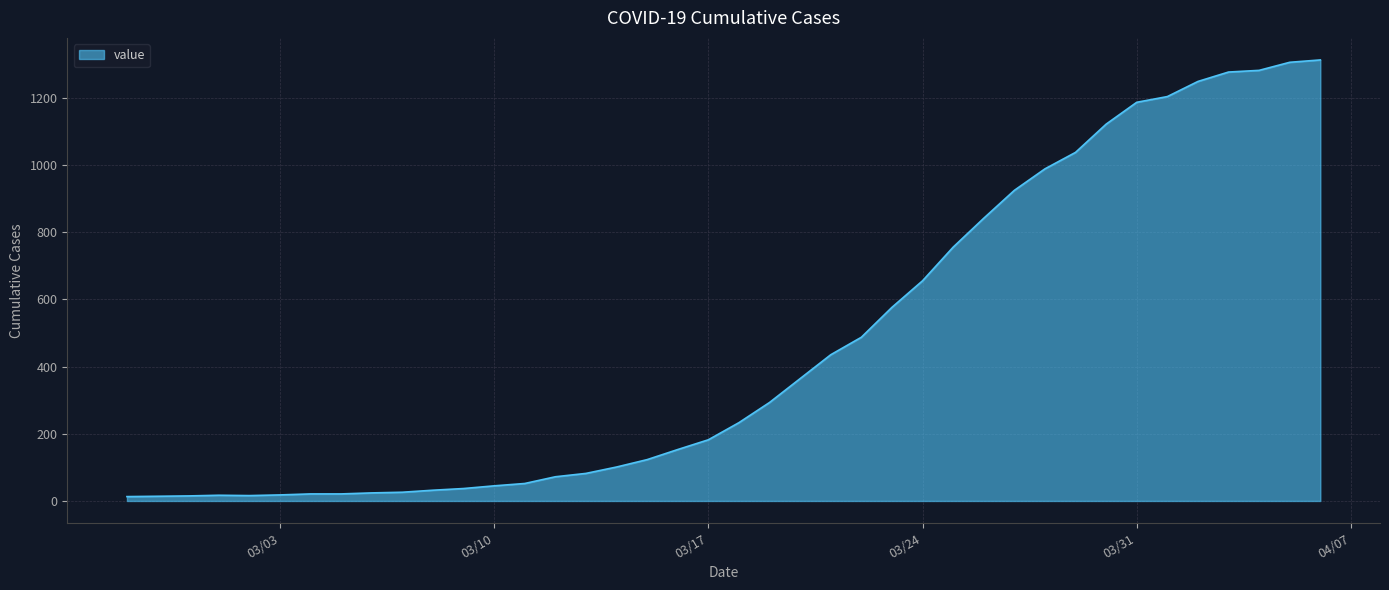

What is the greatest value displayed?

1312